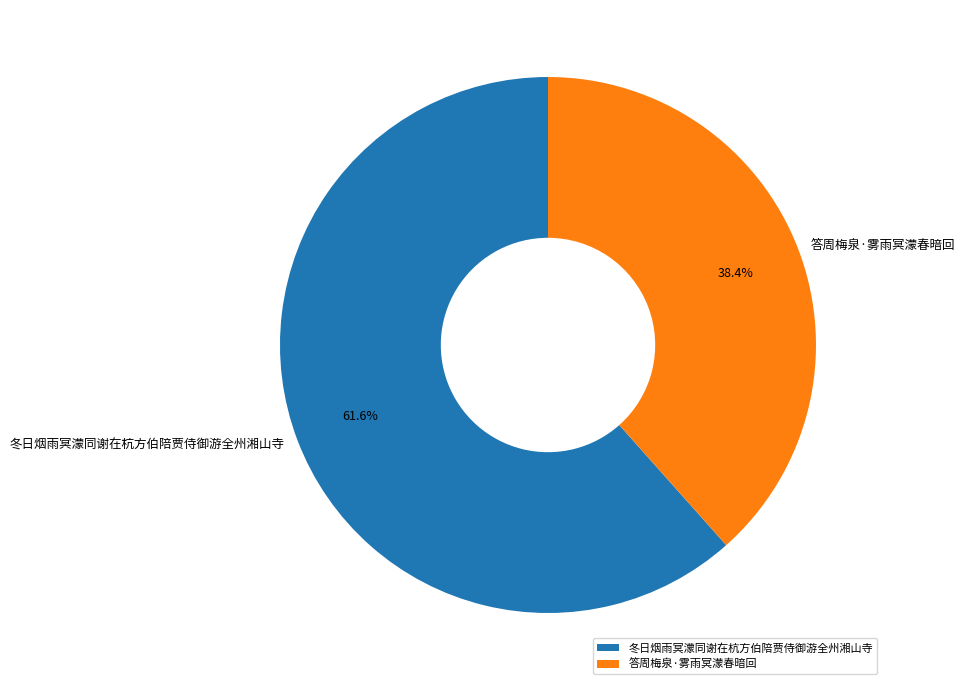

What is the ratio of the value at 答周梅泉·雾雨冥濛春暗回 to the value at 冬日烟雨冥濛同谢在杭方伯陪贾侍御游全州湘山寺?

0.6